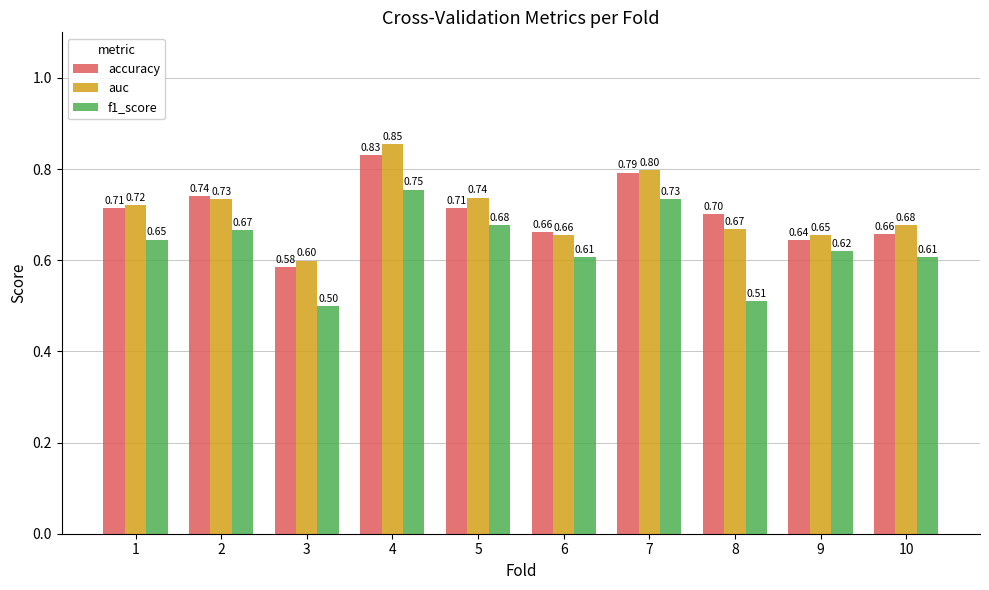

What are all the series names shown in the legend?

accuracy, auc, f1_score